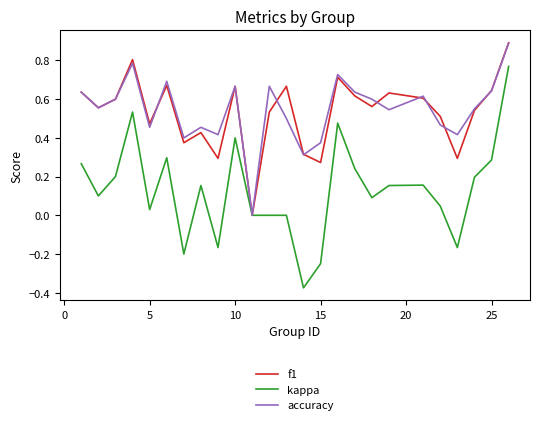

What is the highest value of the accuracy series?

0.9